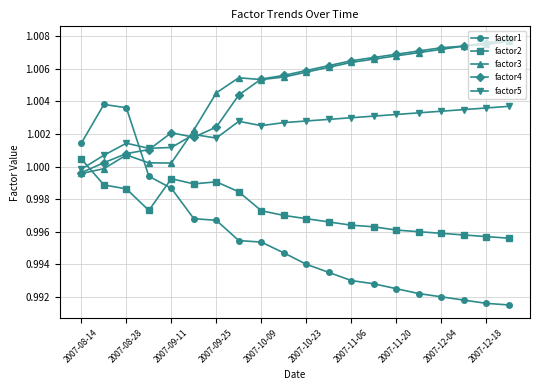

At how many categories does at least one series exceed 0?

20